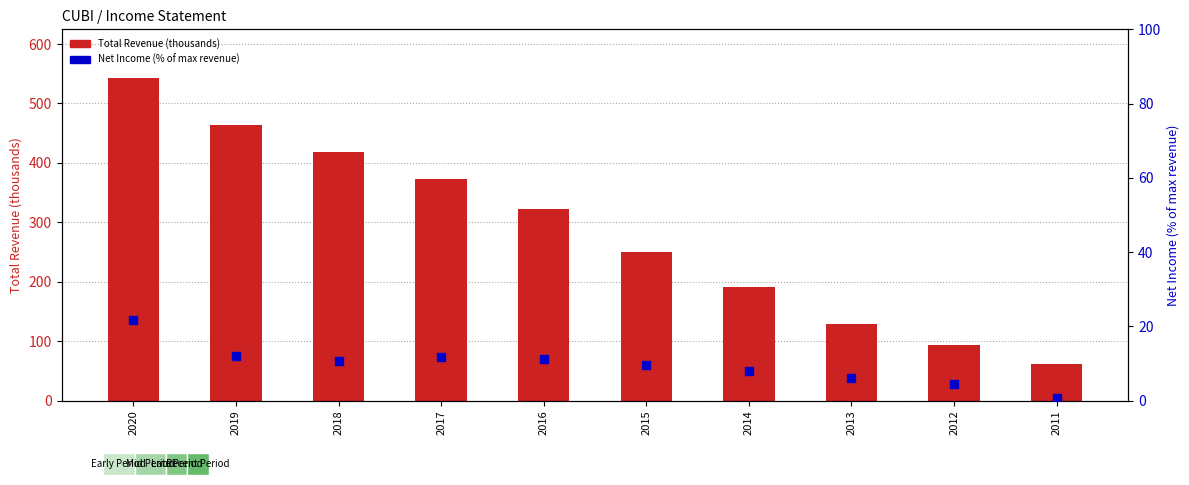

Which series contains the lowest Y value?

Net Income (% of max revenue)